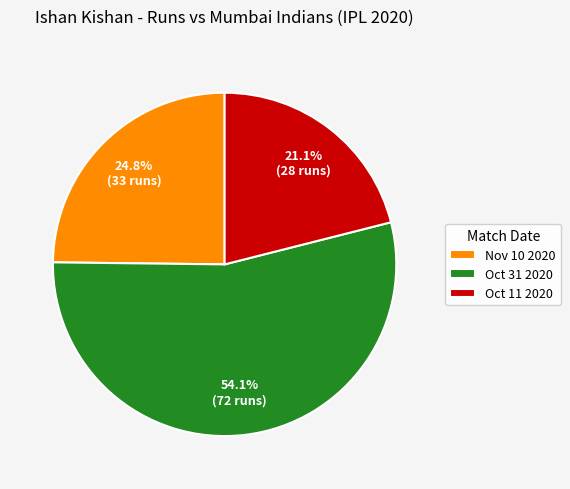

Combined, what portion of the pie is Nov 10 2020 and Oct 31 2020?

78.9%